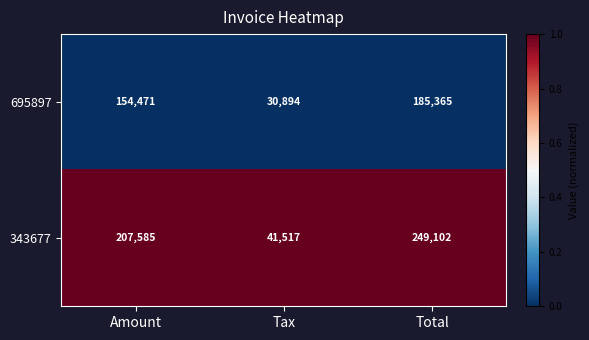

What is the spread (max minus min) of values at Total?

63737